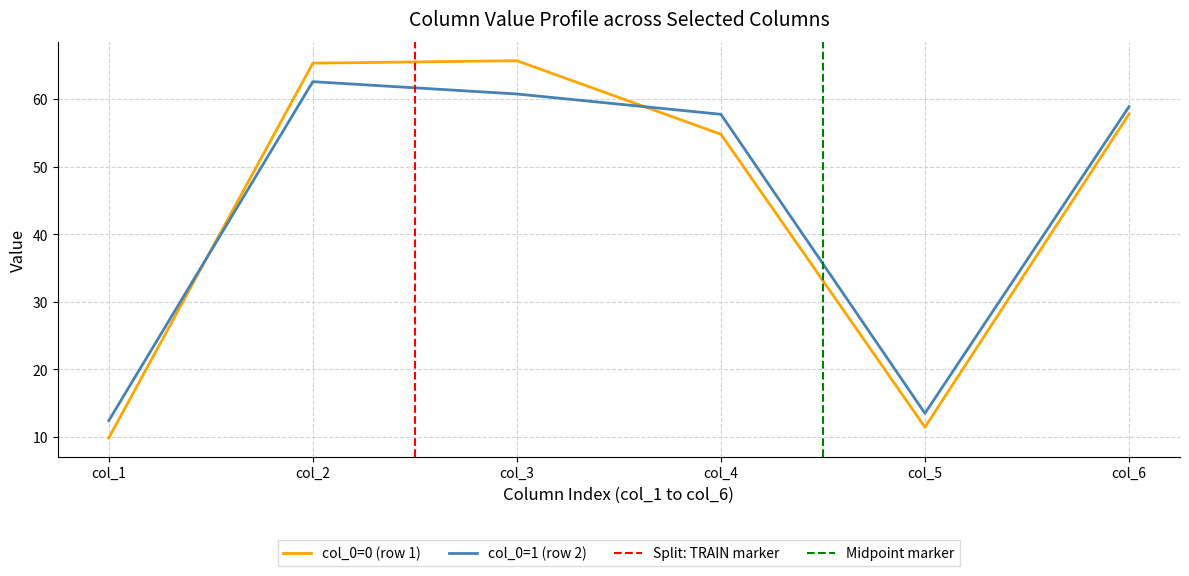

At which label is col_0=1 (row 2) closest to 37?

col_4